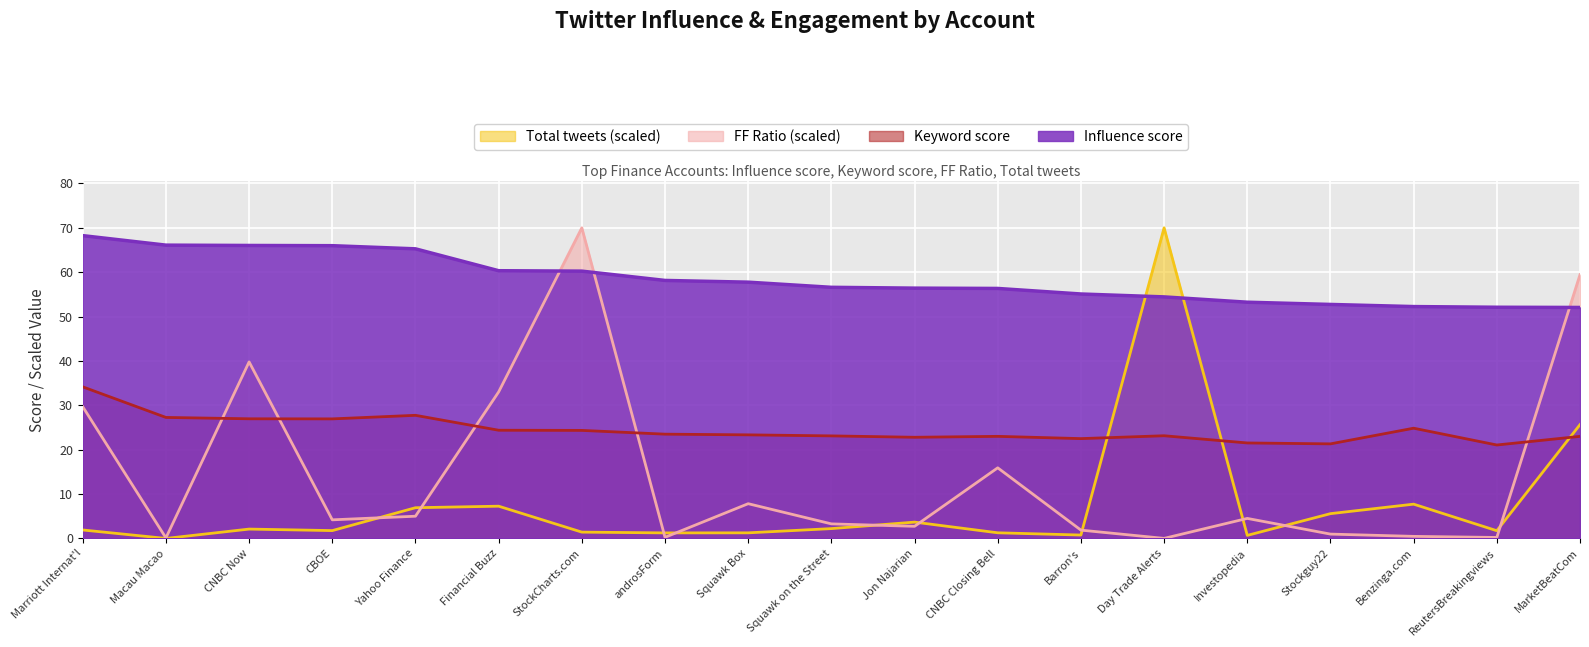

What is the sum of the Keyword score values at Financial Buzz and StockCharts.com?

48.7